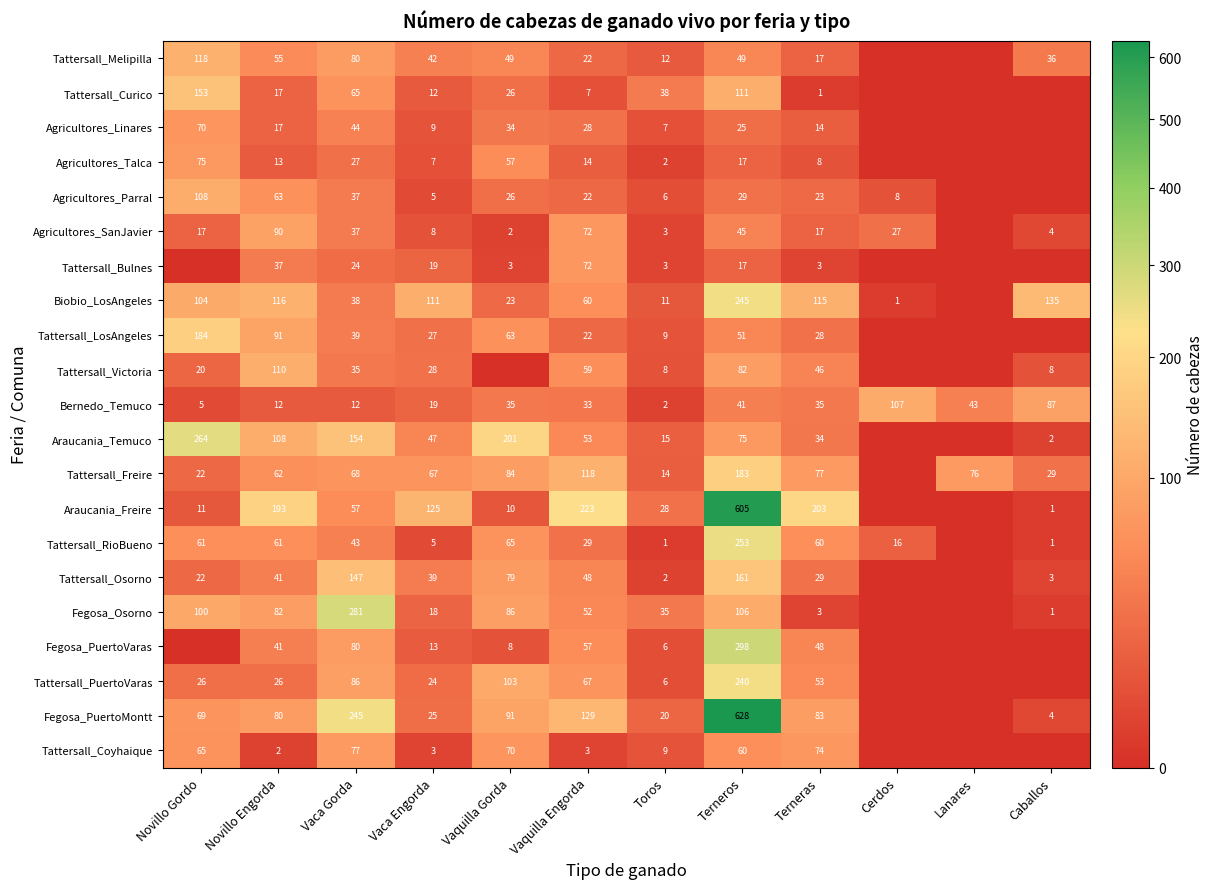

The Tattersall_PuertoVaras series shows 37 at Novillo Gordo. True or false?

False